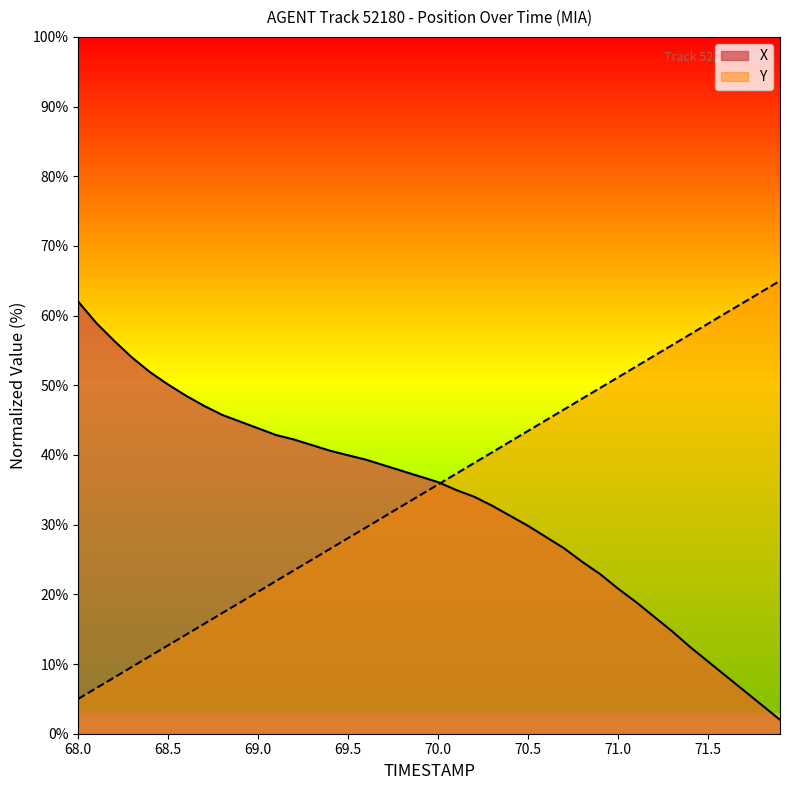

What is the lowest value of the Y series?

5.0